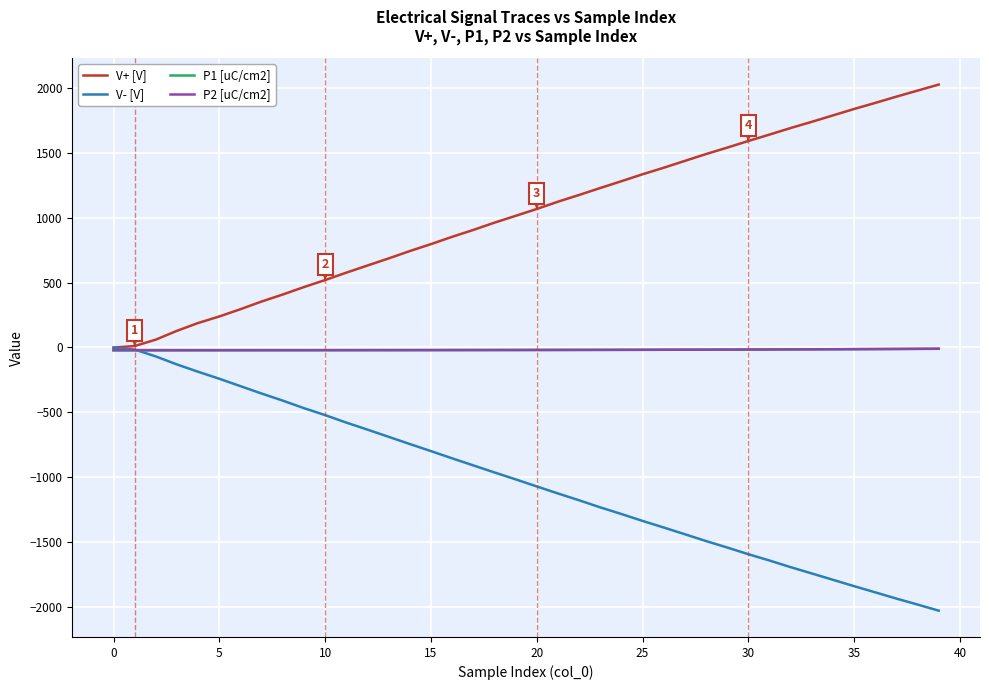

How many lines are shown in the chart?

4